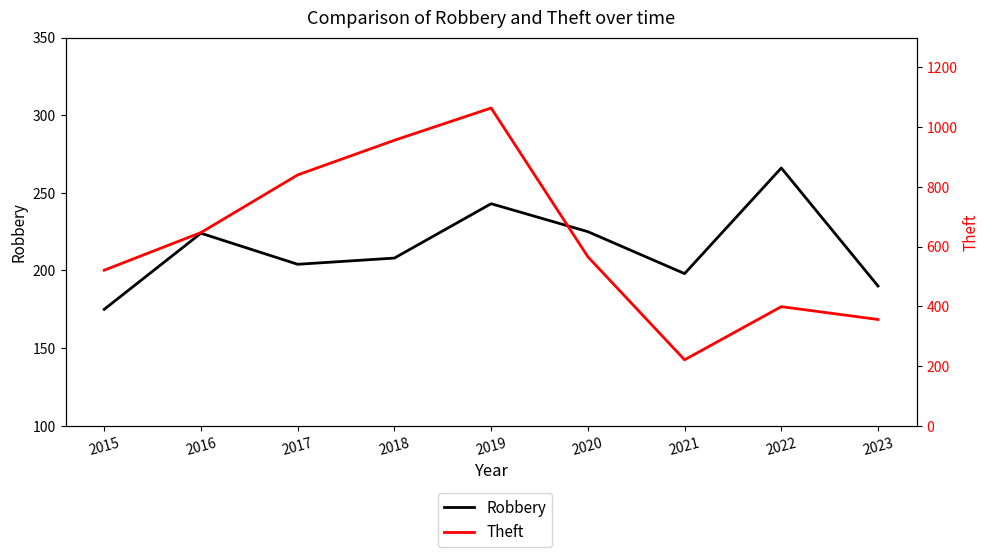

The Theft series shows 1064 at 2019. True or false?

True